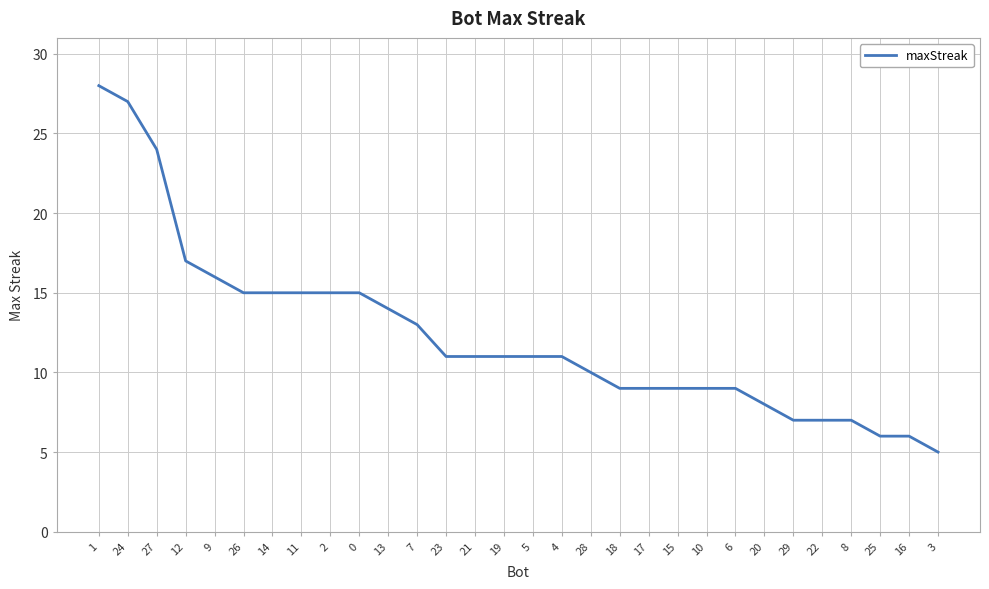

The value at 3 is 5. True or false?

True